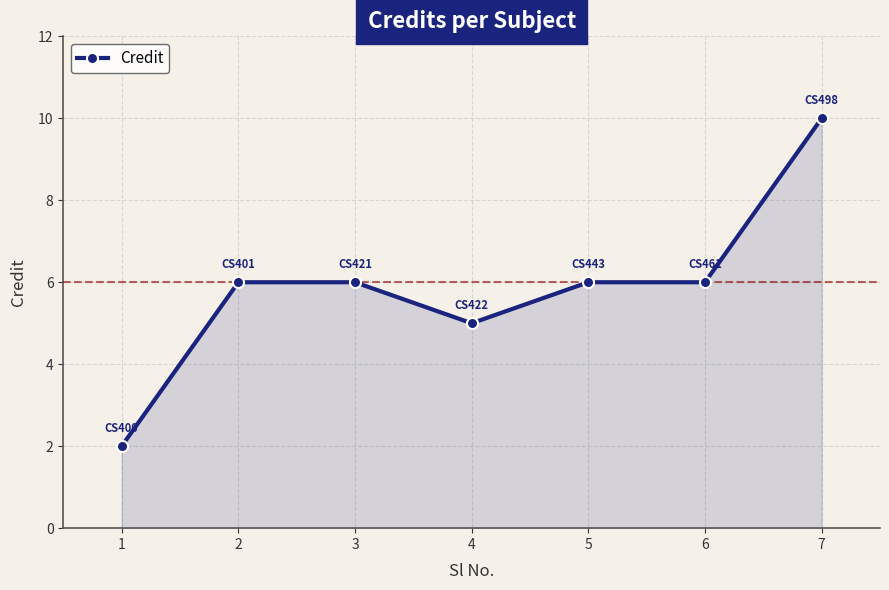

The chart shows a value of 8 at 4. True or false?

False